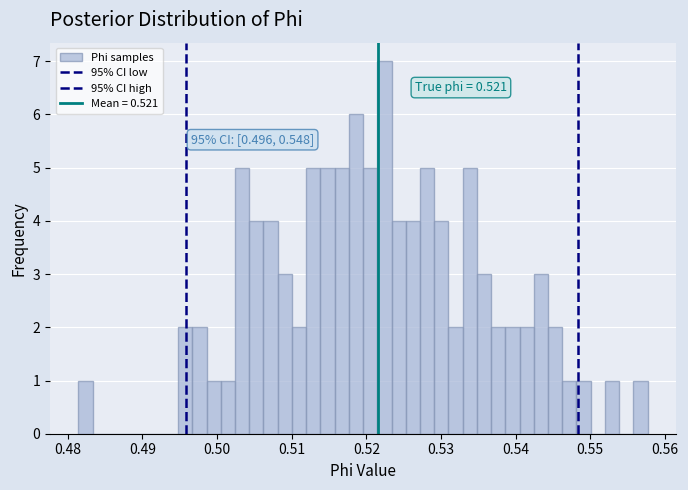

Around what value on the x-axis is the tallest bar? Give the approximate position of its centre, as read against the axis.

0.522